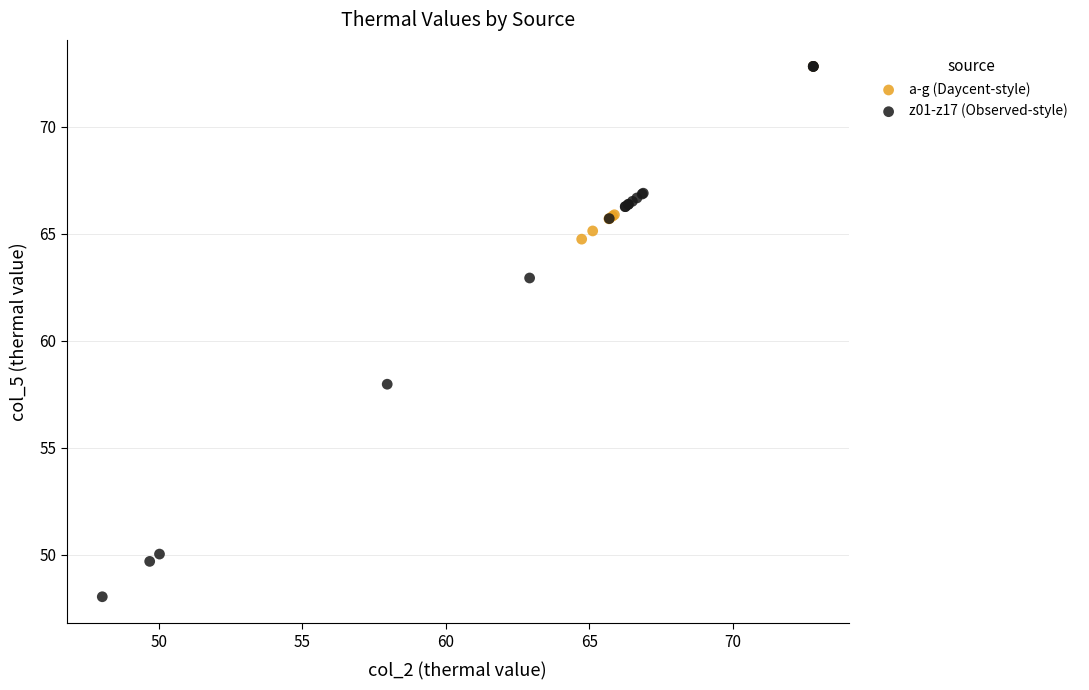

Which series has the widest spread of Y values?

z01-z17 (Observed-style)